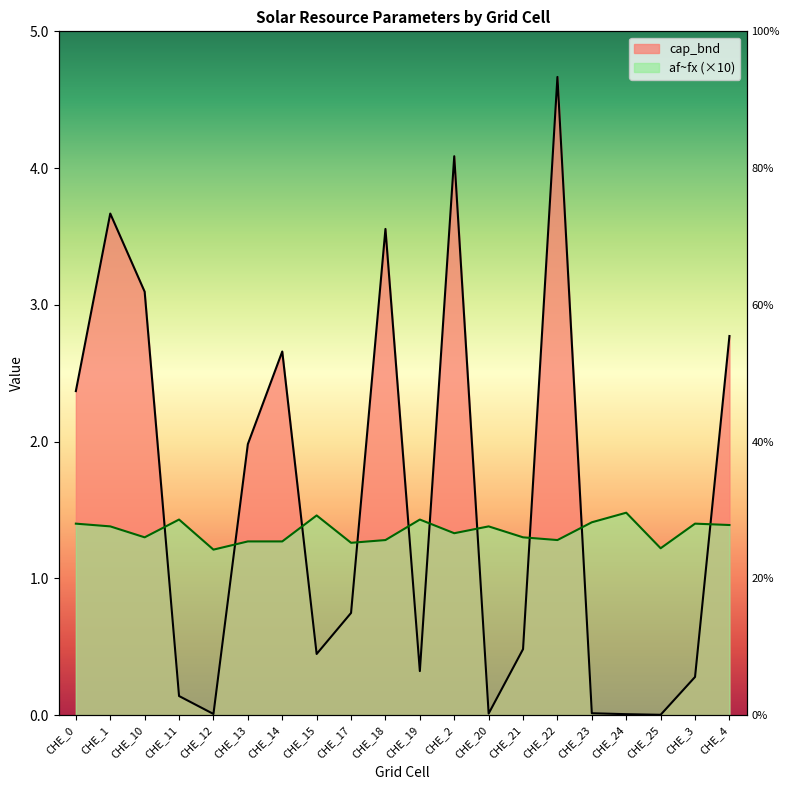

The cap_bnd series shows 1.1 at CHE_17. True or false?

False